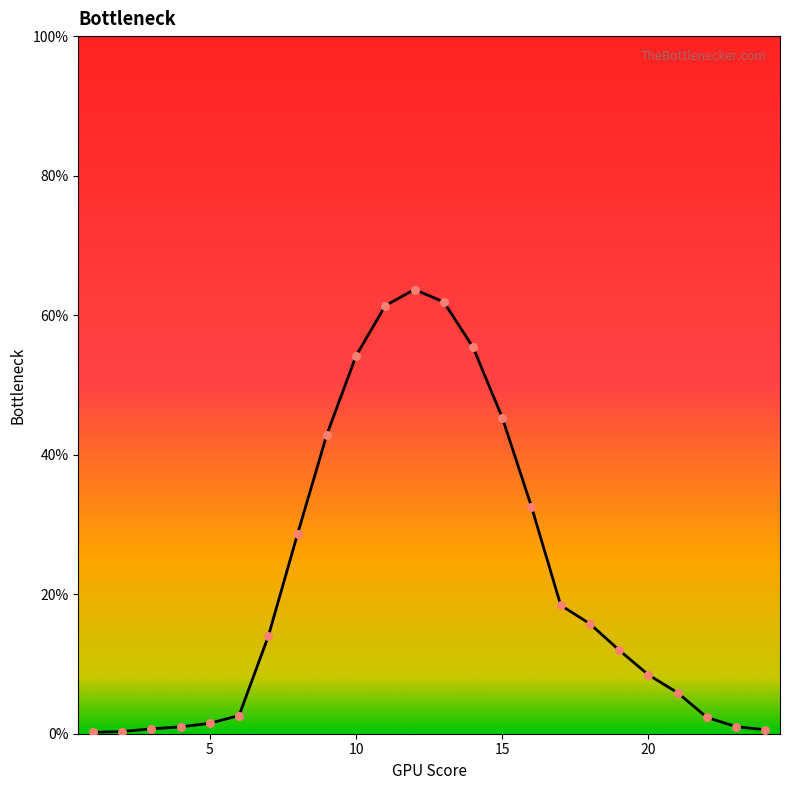

What is the difference between the maximum and minimum values?

63.5